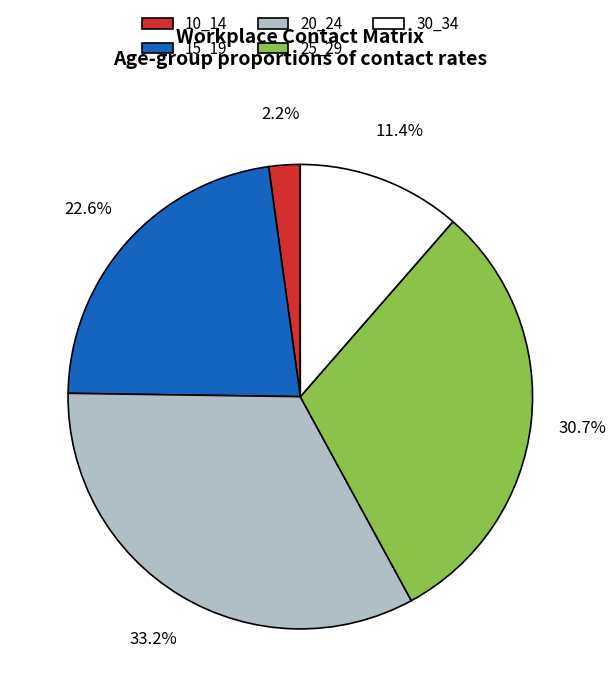

Between 15_19 and 25_29, which is larger?

25_29